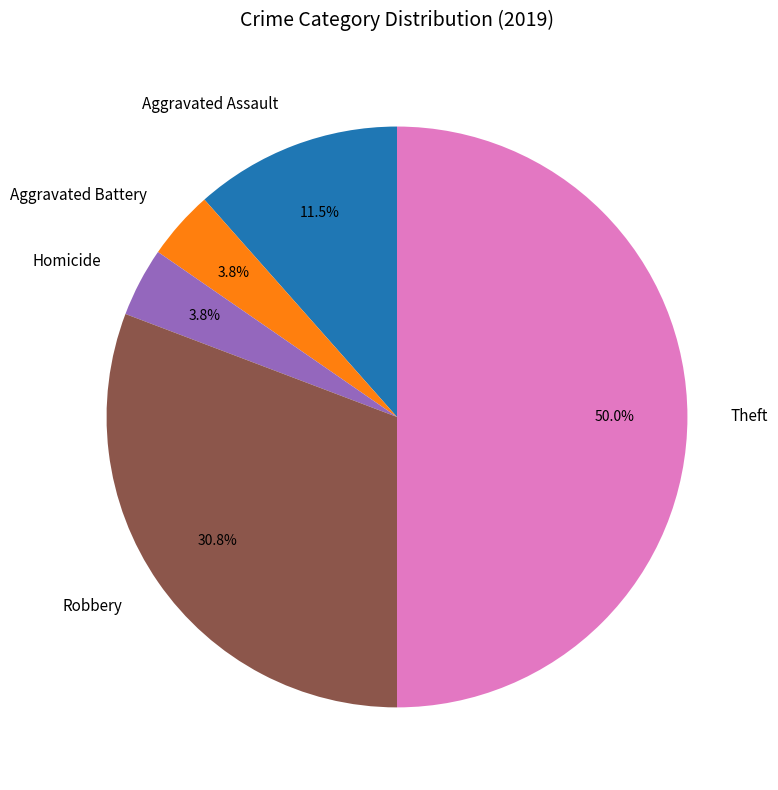

To the nearest percent, what is the difference between the largest and smallest slice percentages?

46%